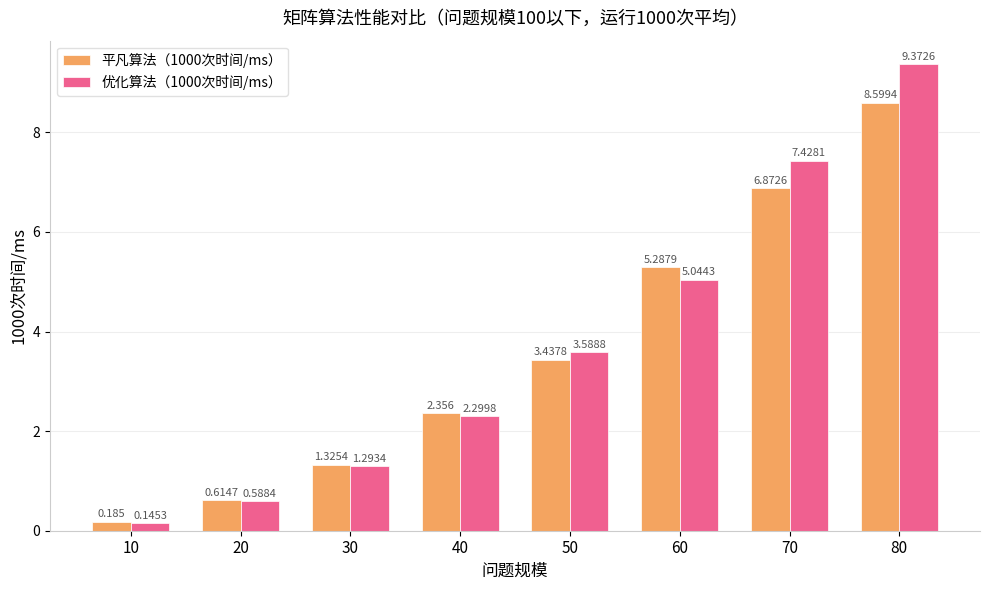

Is the value of 优化算法（1000次时间/ms） at 70 greater than the value of 平凡算法（1000次时间/ms） at 50?

Yes